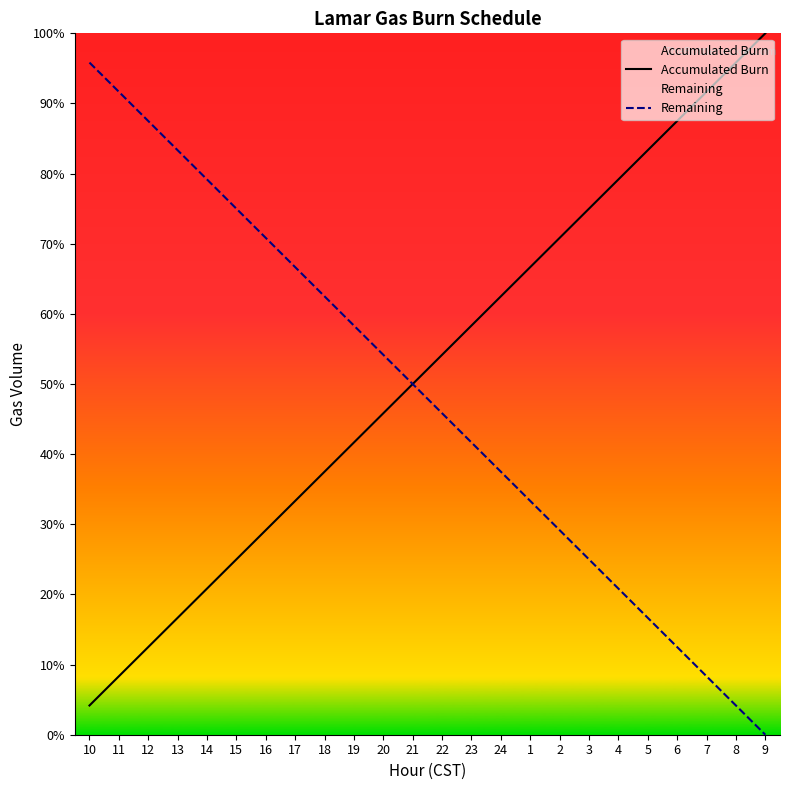

How many series are shown in this chart?

2